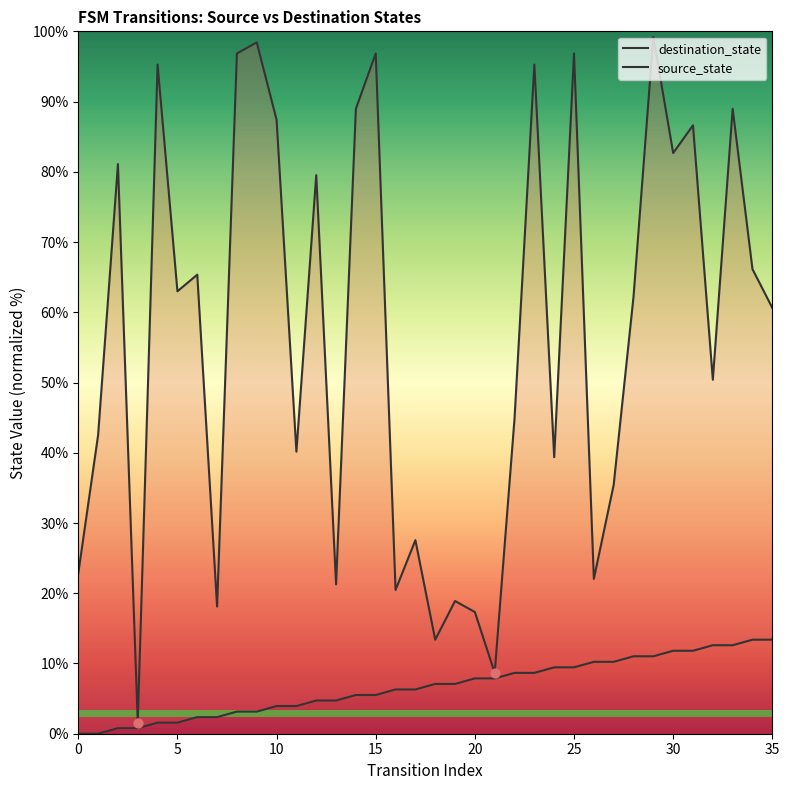

At how many categories does at least one series exceed 68?

14